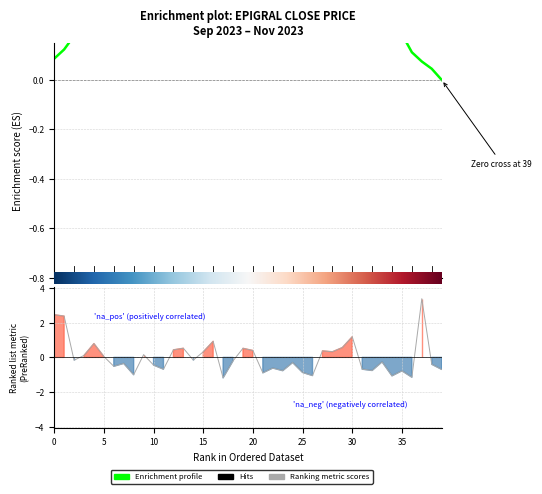

What is the smallest value displayed?

-1.2